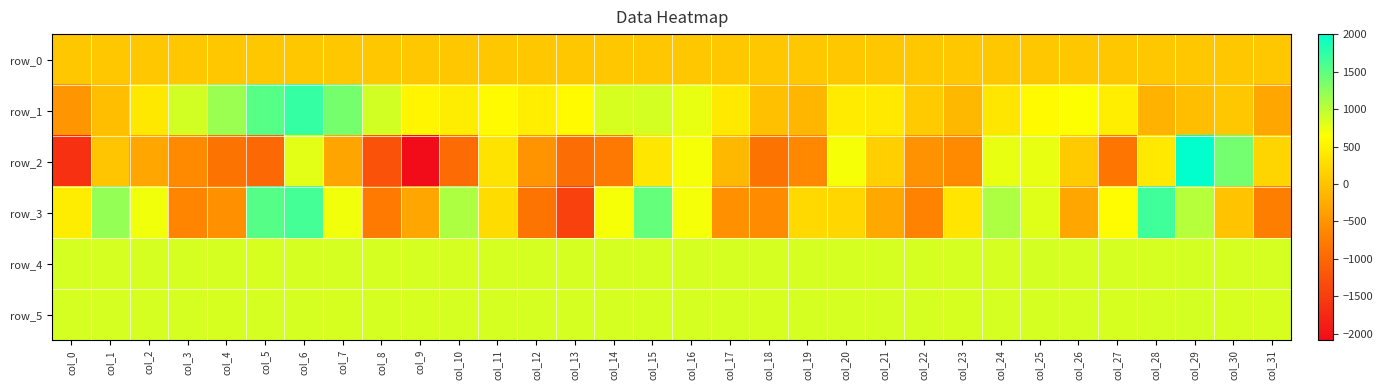

What is the spread (max minus min) of values at col_10?

2028.0